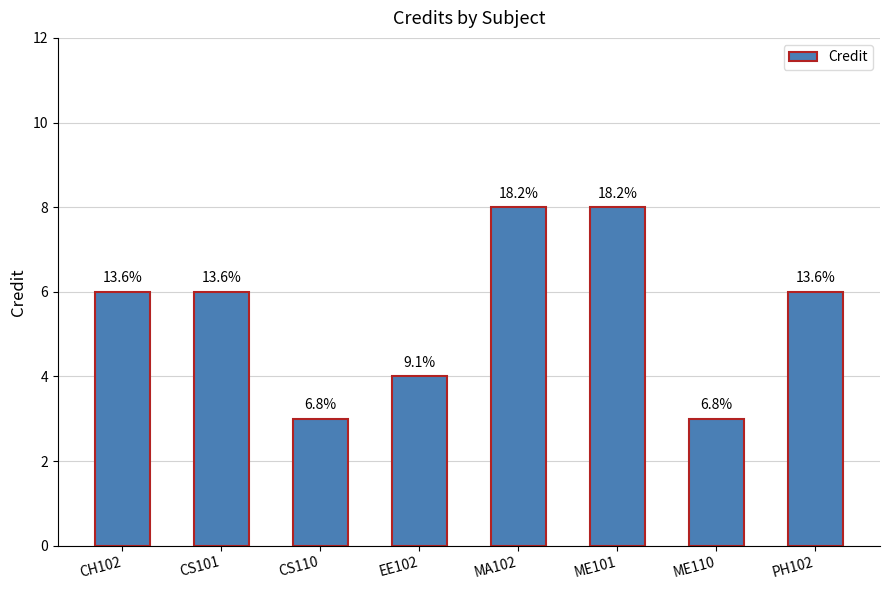

List the labels in order of value, largest first.

MA102, ME101, CH102, CS101, PH102, EE102, CS110, ME110